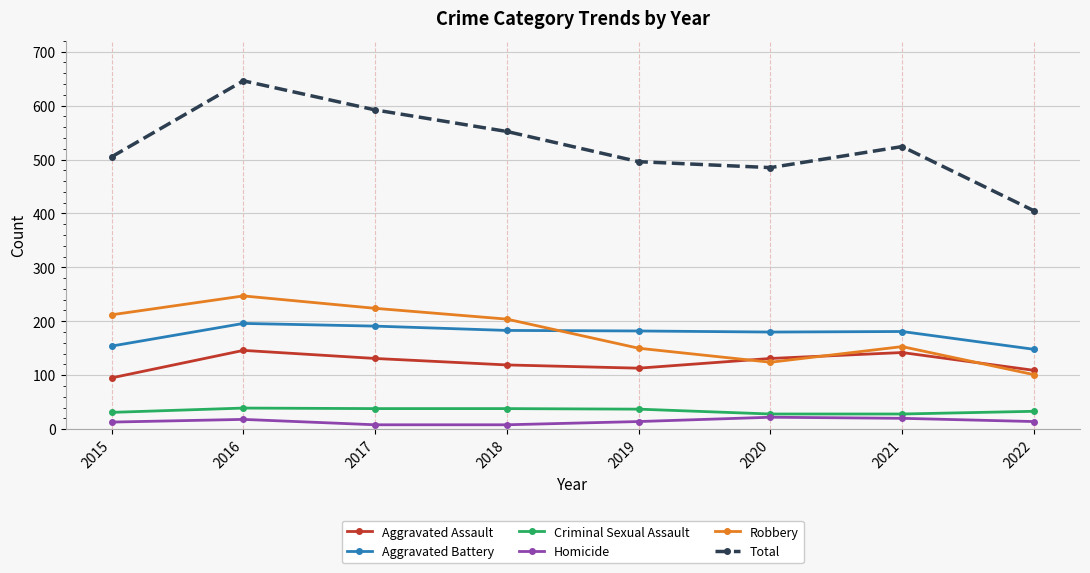

What are all the series names shown in the legend?

Aggravated Assault, Aggravated Battery, Criminal Sexual Assault, Homicide, Robbery, Total